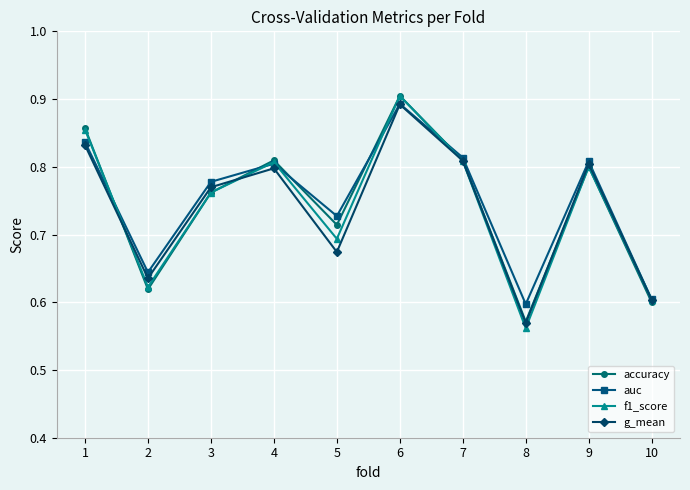

Which series has the largest total across all categories?

auc